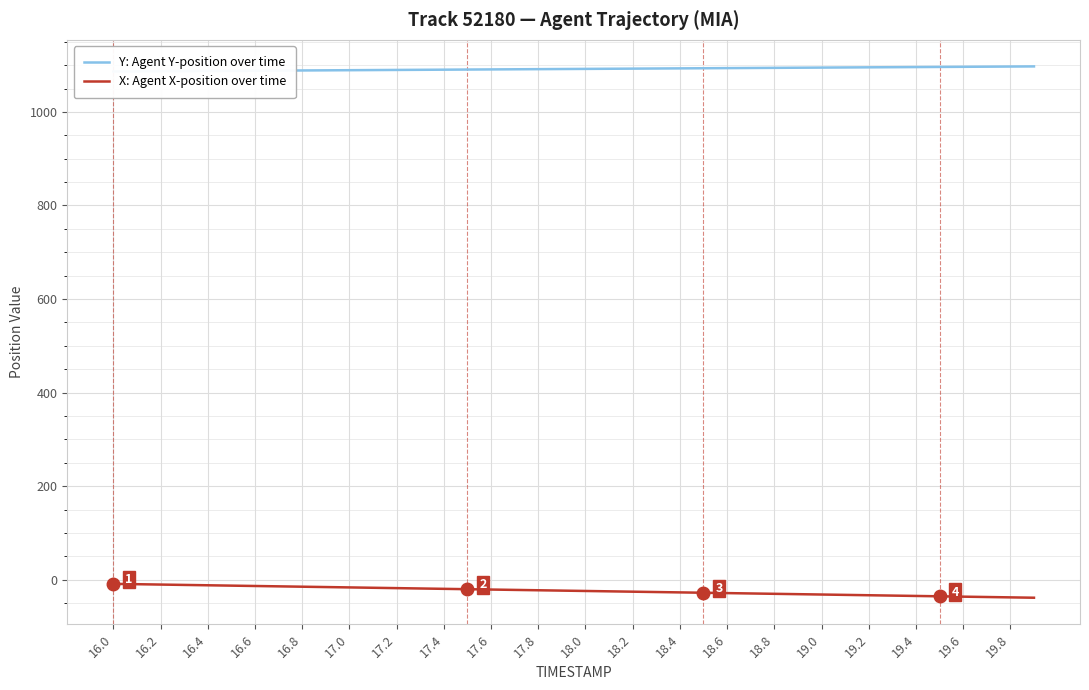

Which series has the largest total across all categories?

Y: Agent Y-position over time